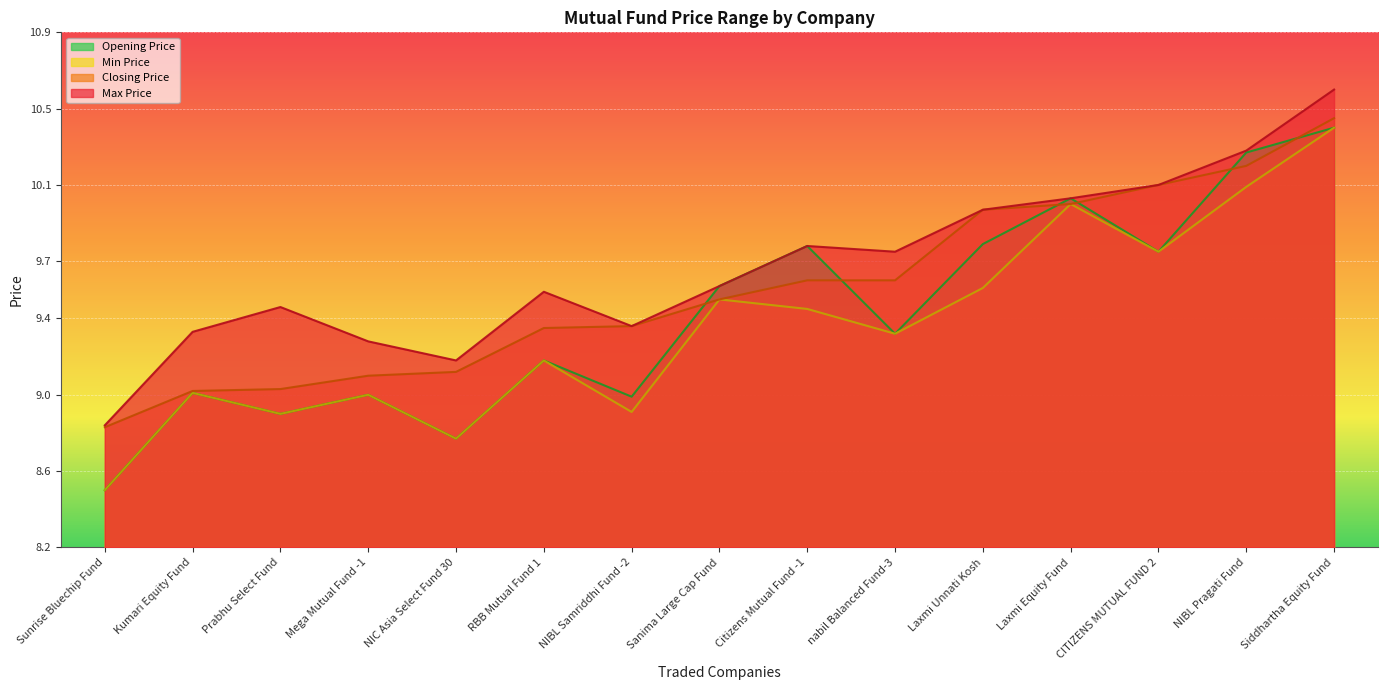

Rank the series by their average value, from highest to lowest.

Max Price, Closing Price, Opening Price, Min Price